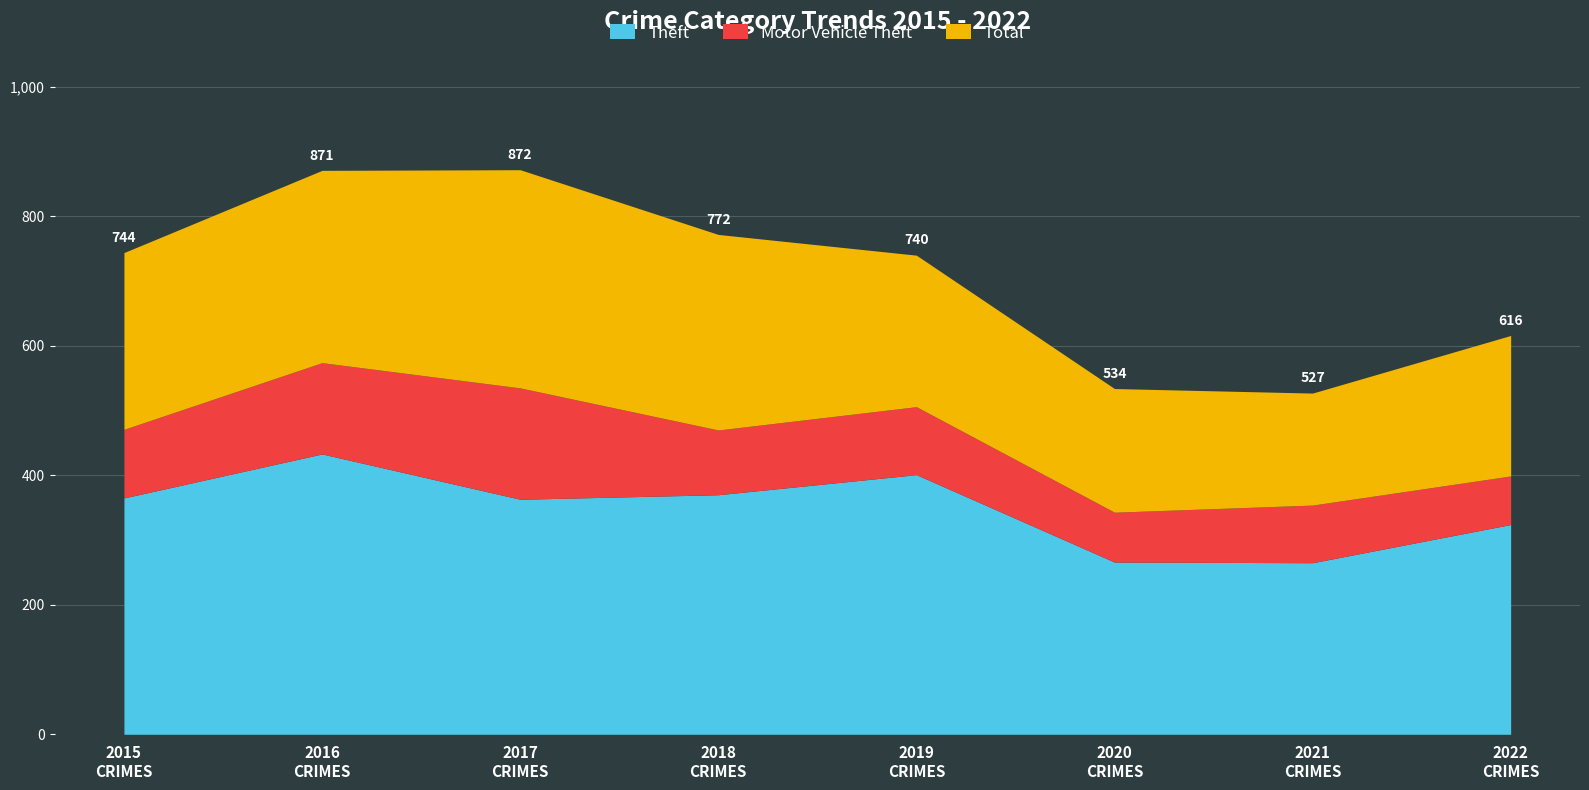

How many interior local valleys does the Total series have?

1